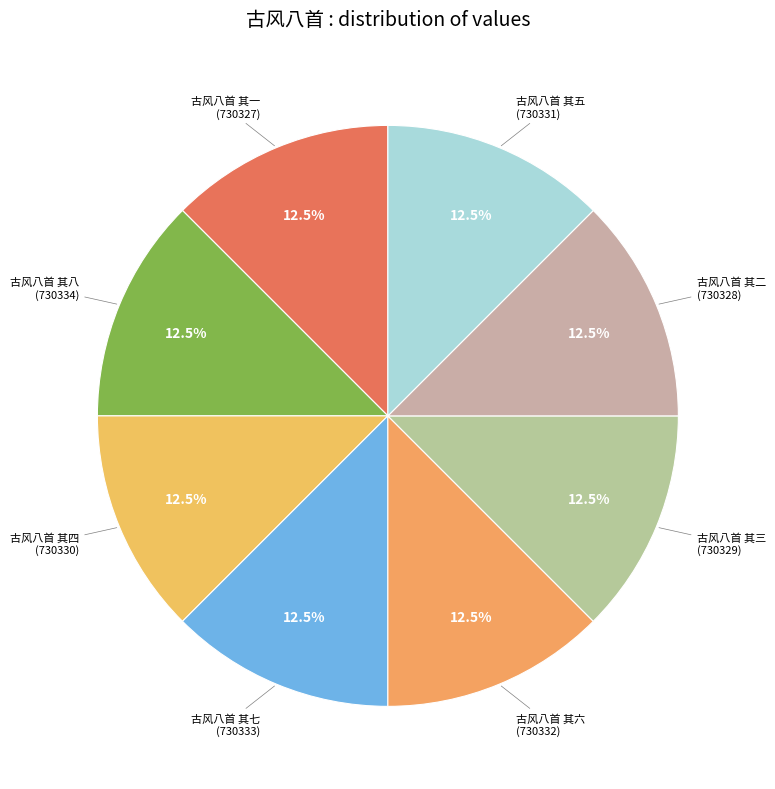

How many segments does this pie chart have?

8